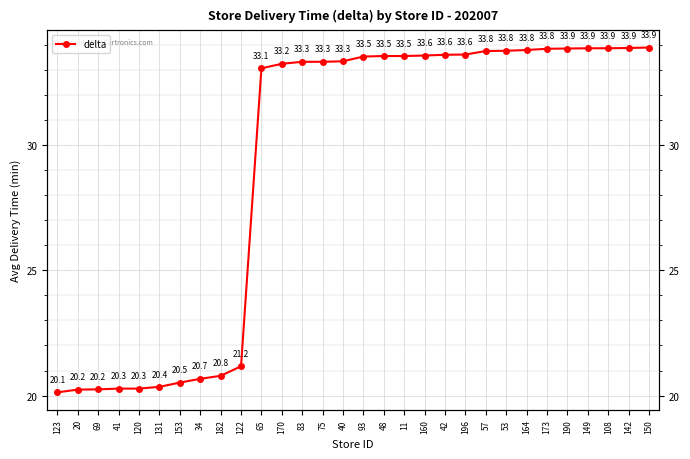

What is the approximate value at 190?

33.9